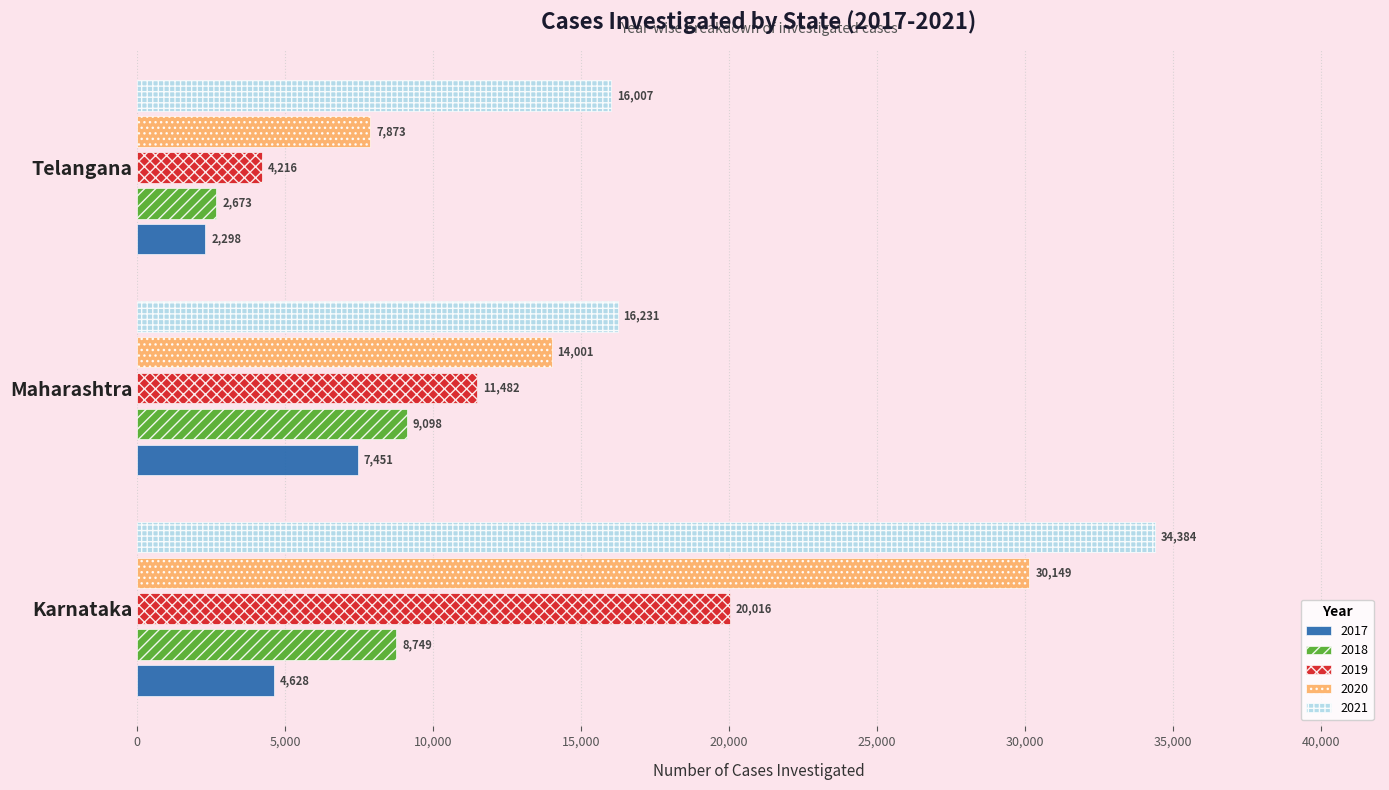

What are all the series names shown in the legend?

2017, 2018, 2019, 2020, 2021